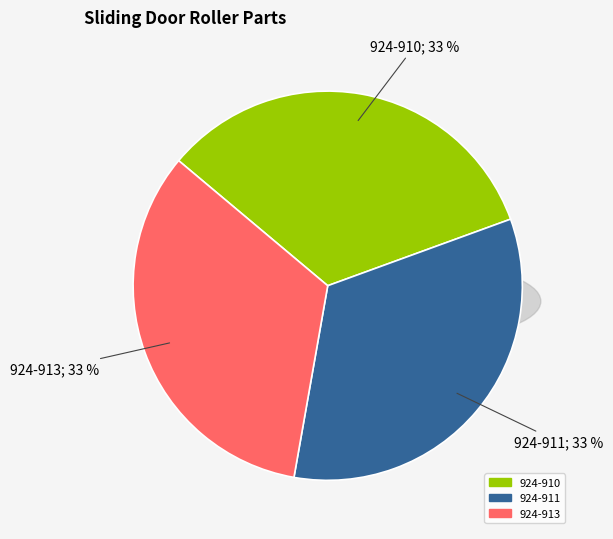

To the nearest percent, what is the combined percentage of 924-911 and 924-910?

67%